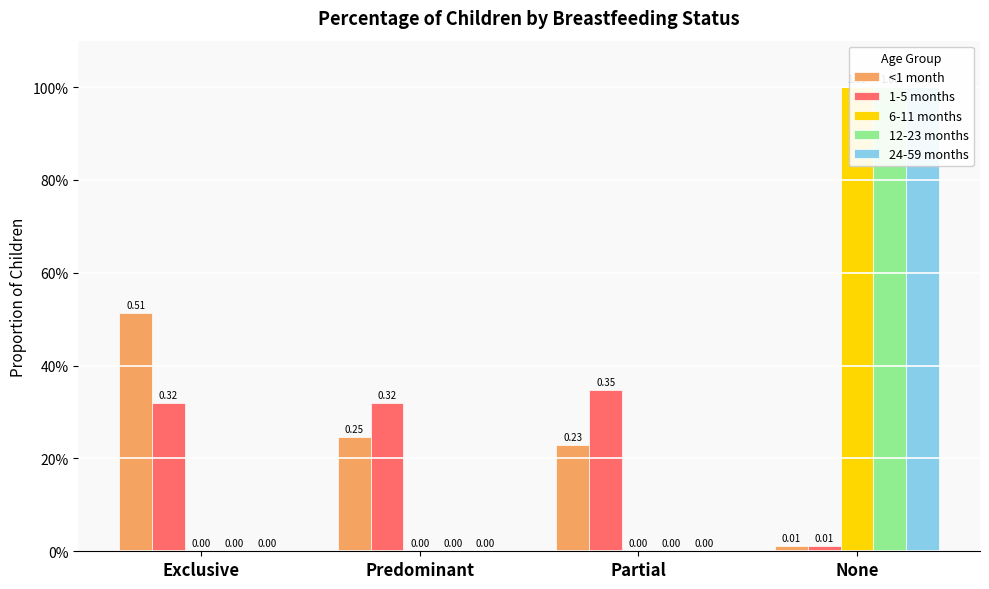

Reading left to right, transcribe all the data shown in this chart.

<1 month: Exclusive=0.5	Predominant=0.2	Partial=0.2	None=0.0
1-5 months: Exclusive=0.3	Predominant=0.3	Partial=0.3	None=0.0
6-11 months: Exclusive=0.0	Predominant=0.0	Partial=0.0	None=1.0
12-23 months: Exclusive=0.0	Predominant=0.0	Partial=0.0	None=1.0
24-59 months: Exclusive=0.0	Predominant=0.0	Partial=0.0	None=1.0